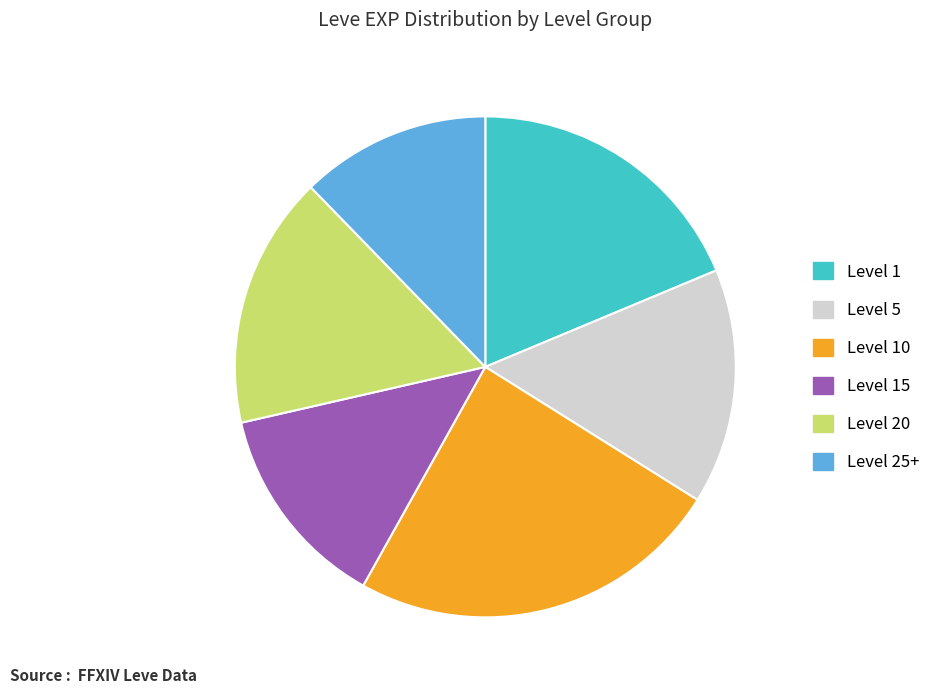

True or false: Level 15 accounts for 13% of the total.

True